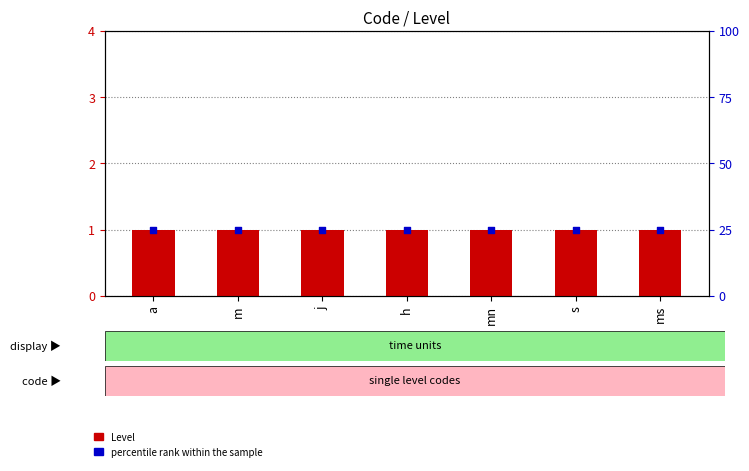

Which series has the largest total across all categories?

percentile rank within the sample